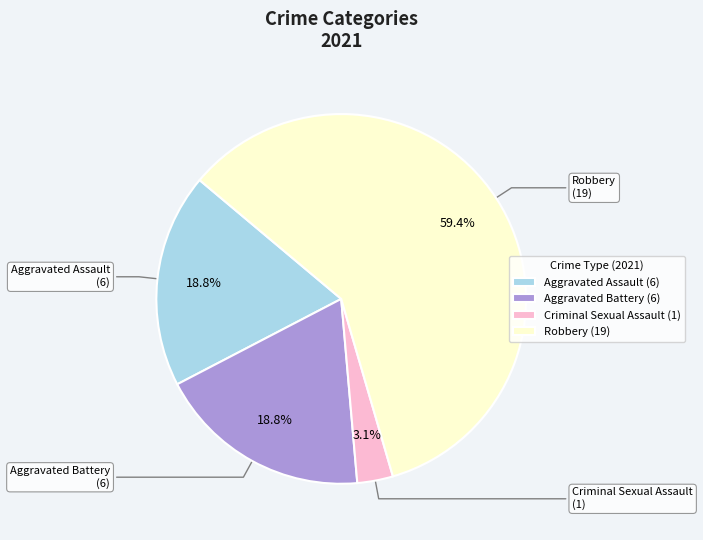

To the nearest percent, what portion does Aggravated Battery represent?

19%